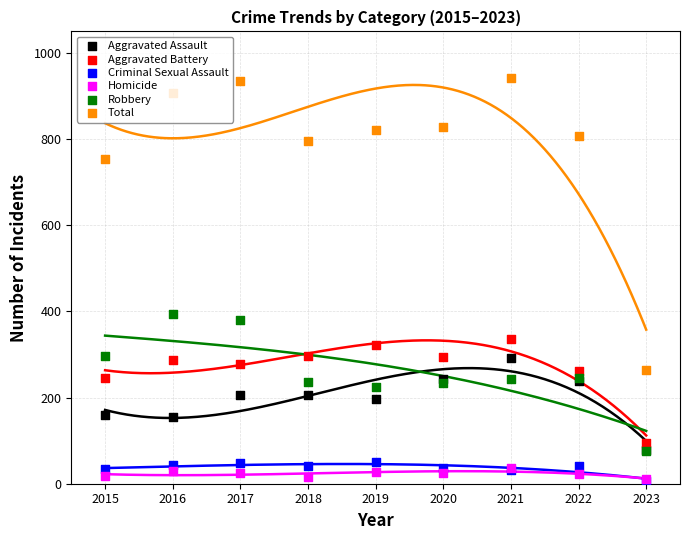

Which series contains the highest Y value?

Total